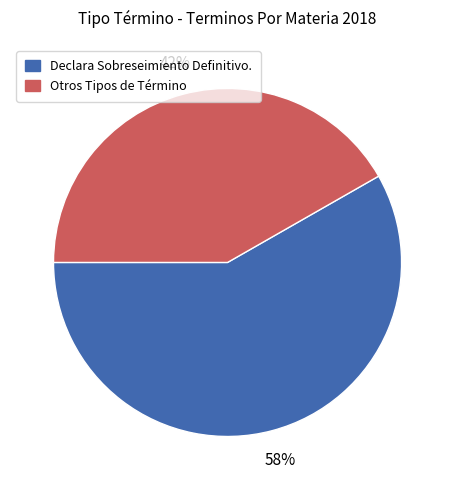

Does any single category account for the majority?

Yes